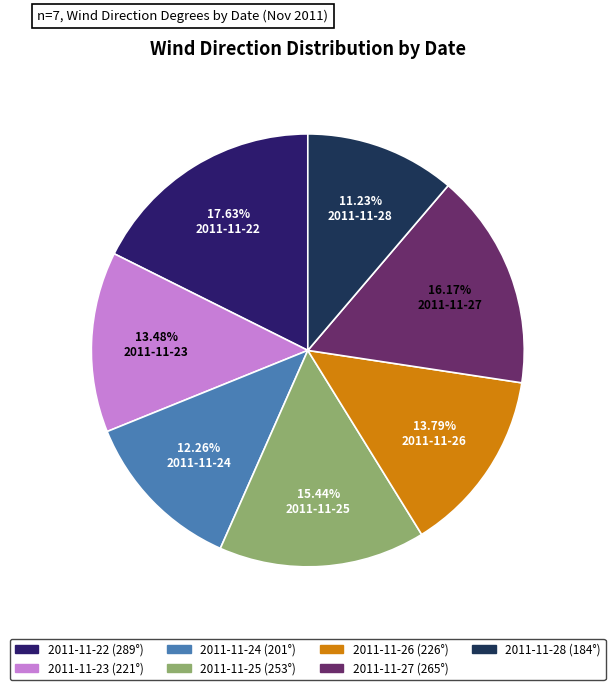

Is there any slice that represents more than half of the pie?

No